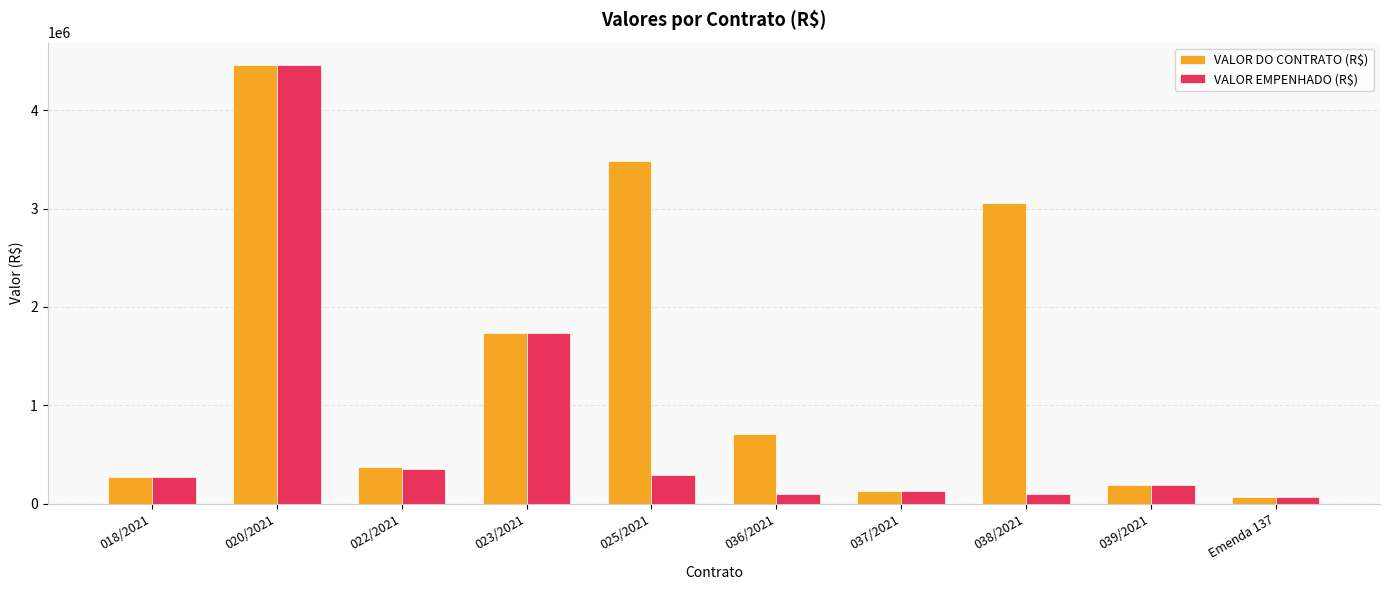

Reading left to right, what are all the values shown in this chart?

VALOR DO CONTRATO (R$): 271270.0	4465537.2	374643.1	1733790.9	3488673.6	711963.3	125572.1	3056166.2	184935.7	68717.4
VALOR EMPENHADO (R$): 271270.0	4465537.2	347643.1	1733790.9	290722.8	100000.0	125572.1	100000.0	184935.7	68717.4